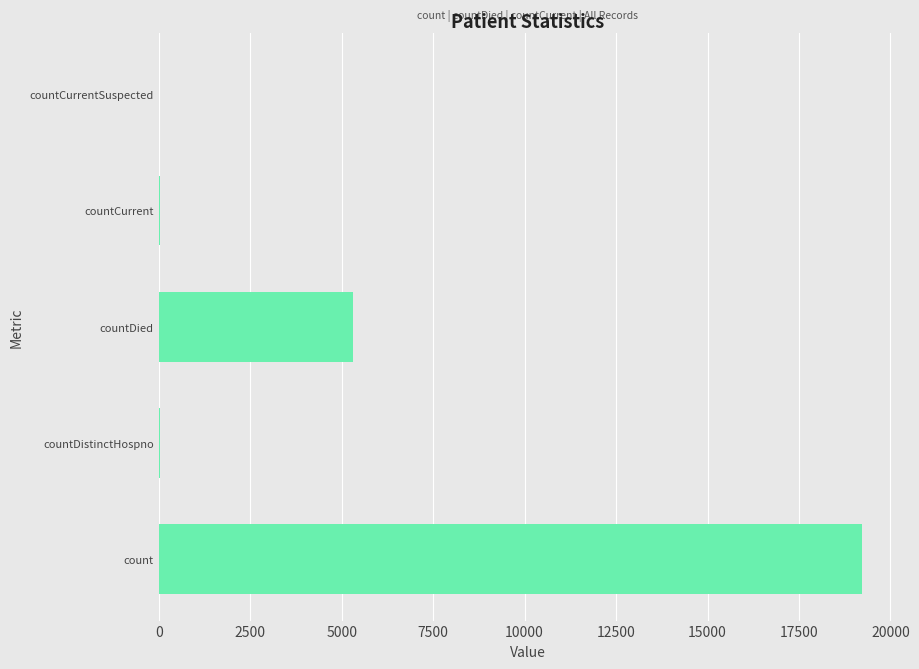

The chart shows a value of 19213 at count. True or false?

True